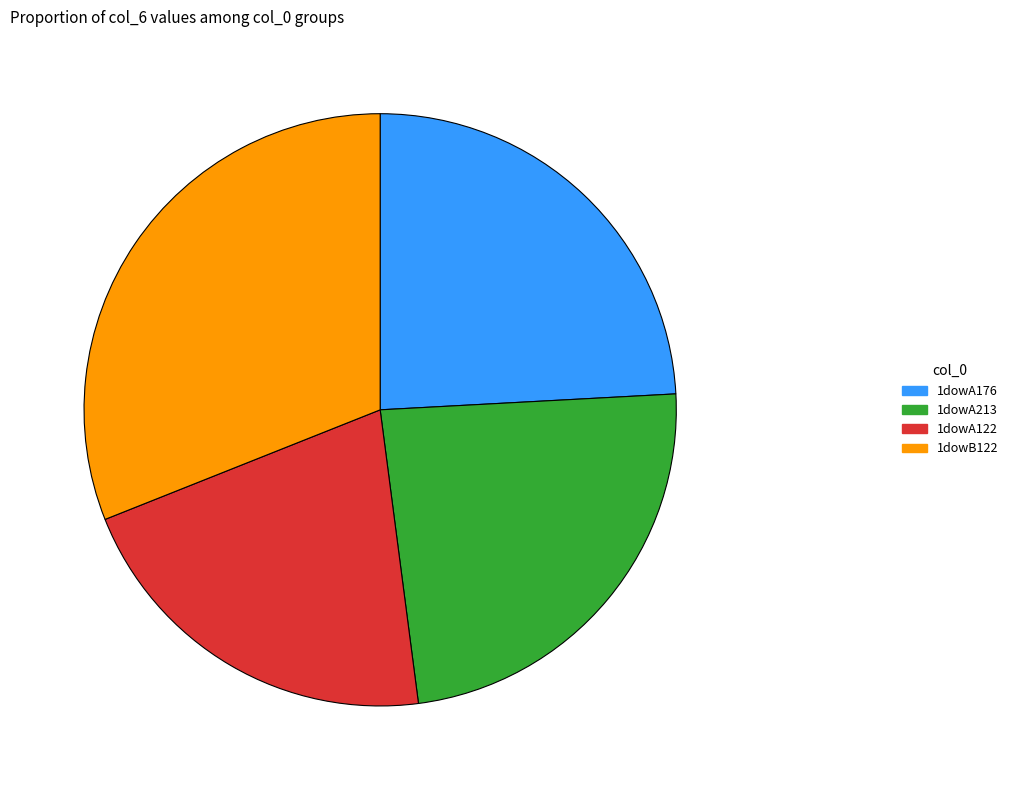

Combined, do 1dowA213 and 1dowA122 account for over 50%?

No